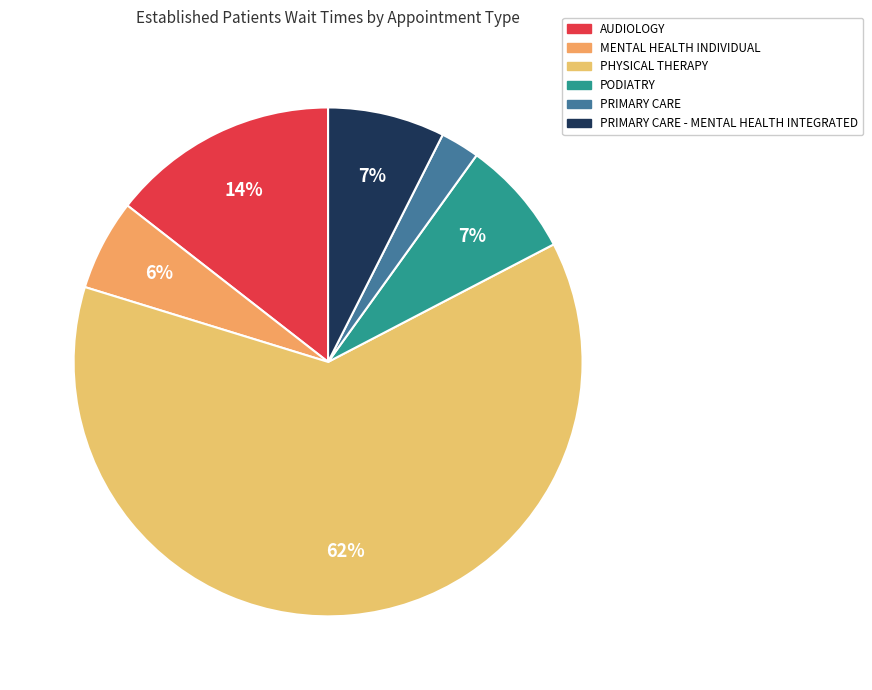

How many segments does this pie chart have?

6